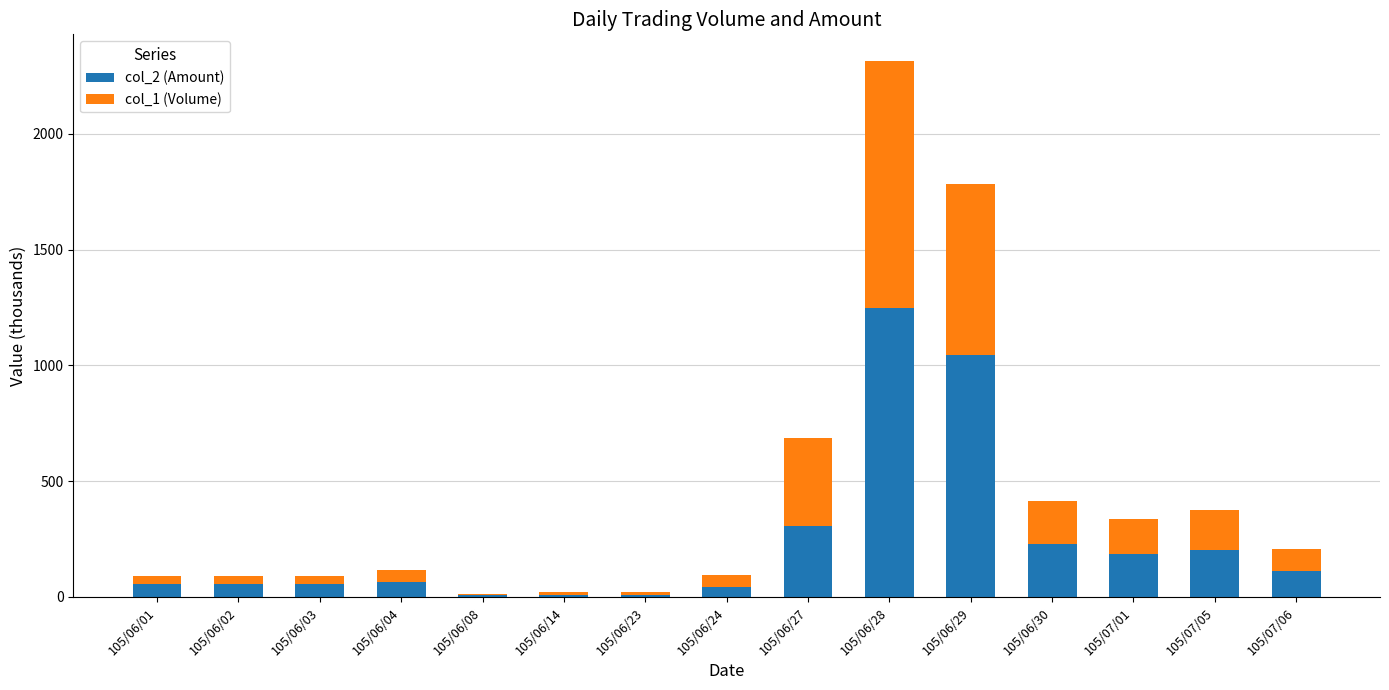

What is the sum of all col_2 (Amount) values?

3626.1